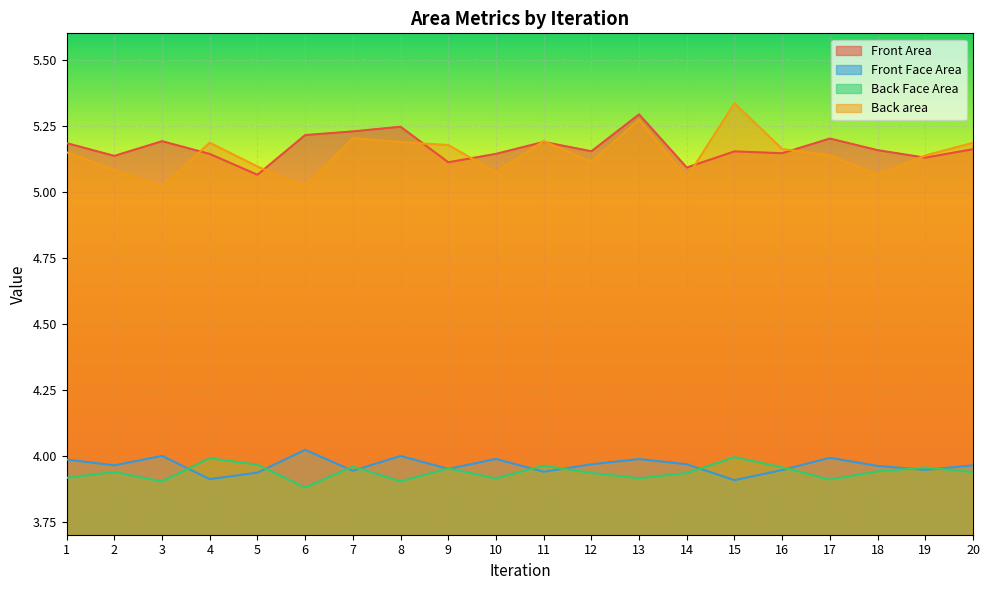

What are all the series names shown in the legend?

Front Area, Front Face Area, Back Face Area, Back area